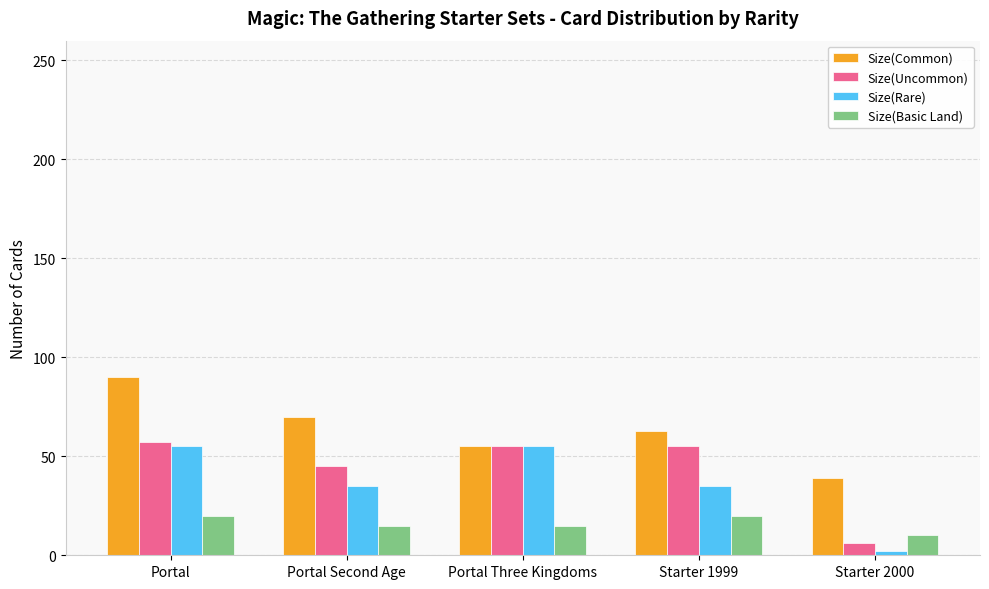

Rank the categories by Size(Common) value from highest to lowest.

Portal, Portal Second Age, Starter 1999, Portal Three Kingdoms, Starter 2000